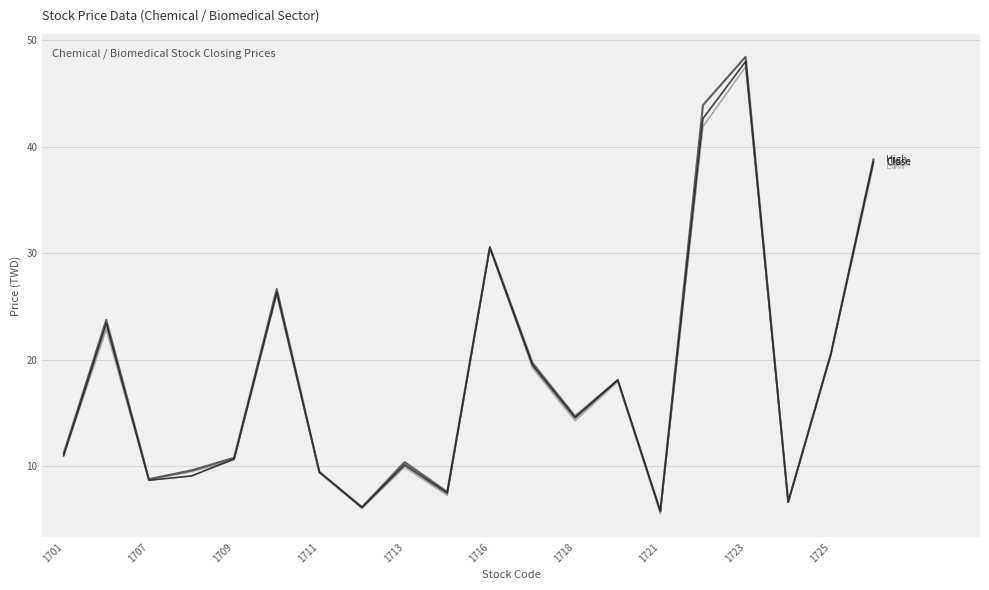

What is the maximum value shown in the chart?

48.5